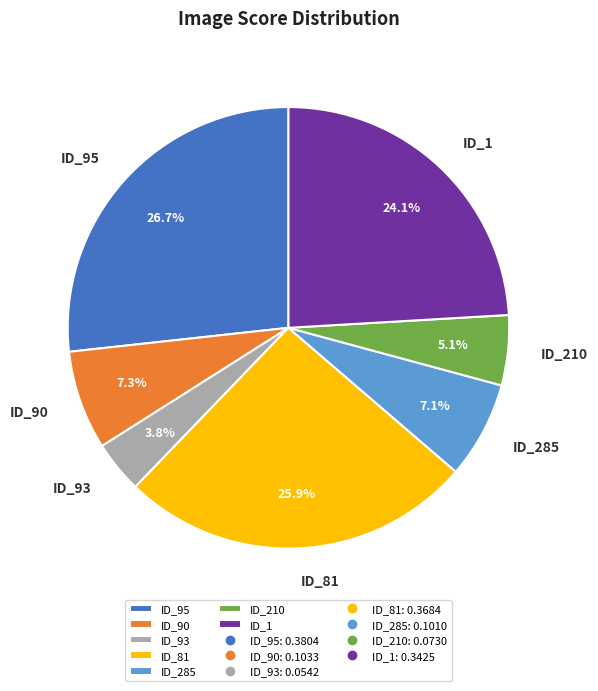

Is there any slice that represents more than half of the pie?

No